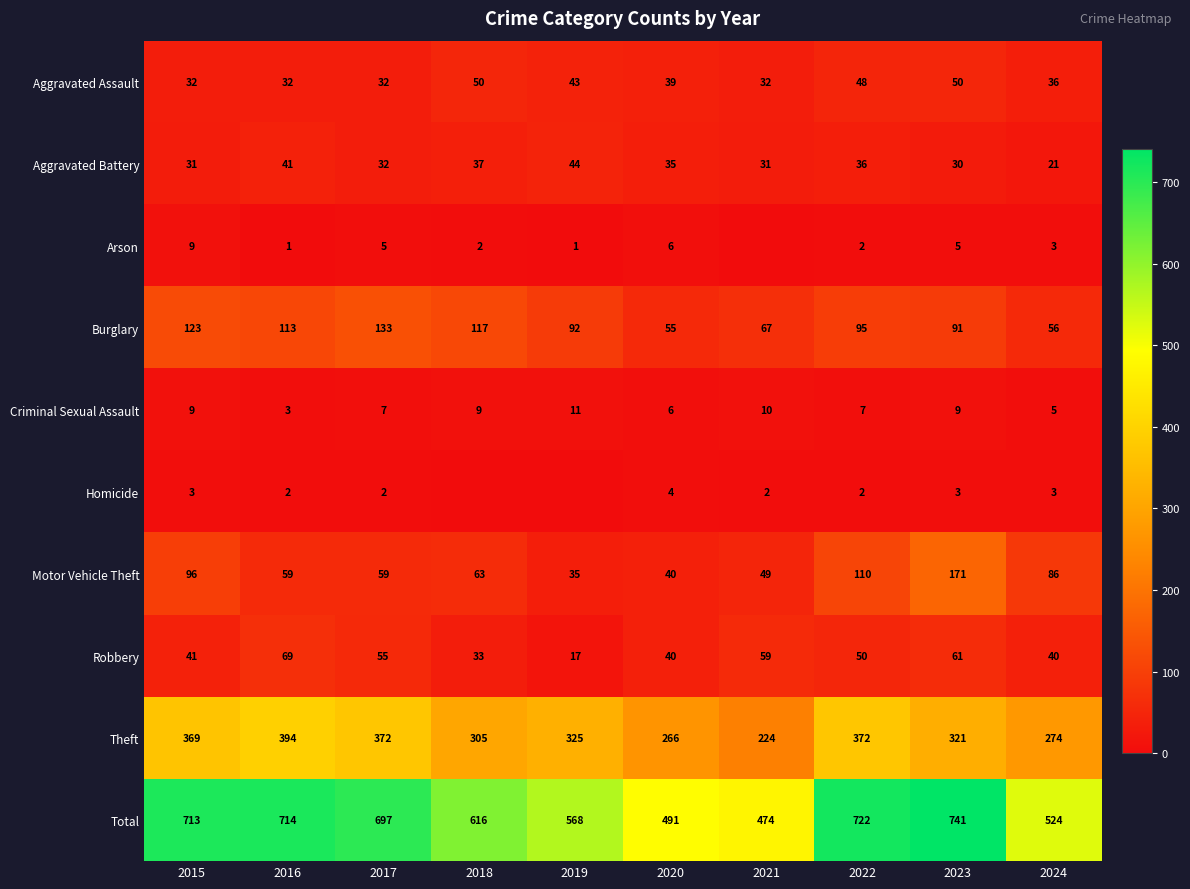

What value does the Aggravated Assault series have at 2021?

32